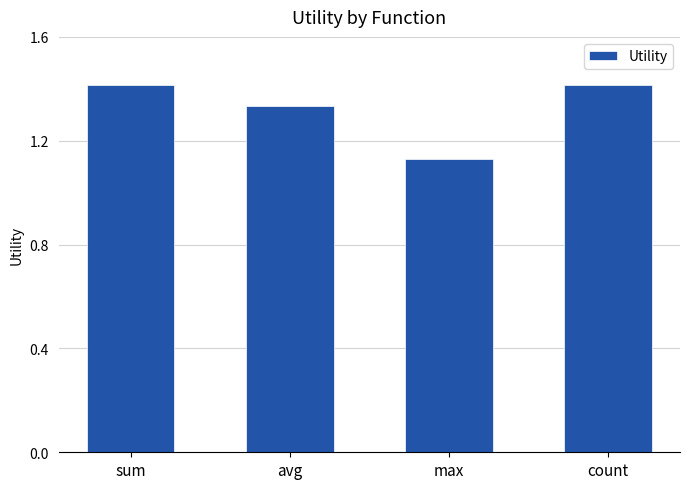

What is the change in value from avg to count?

+0.1